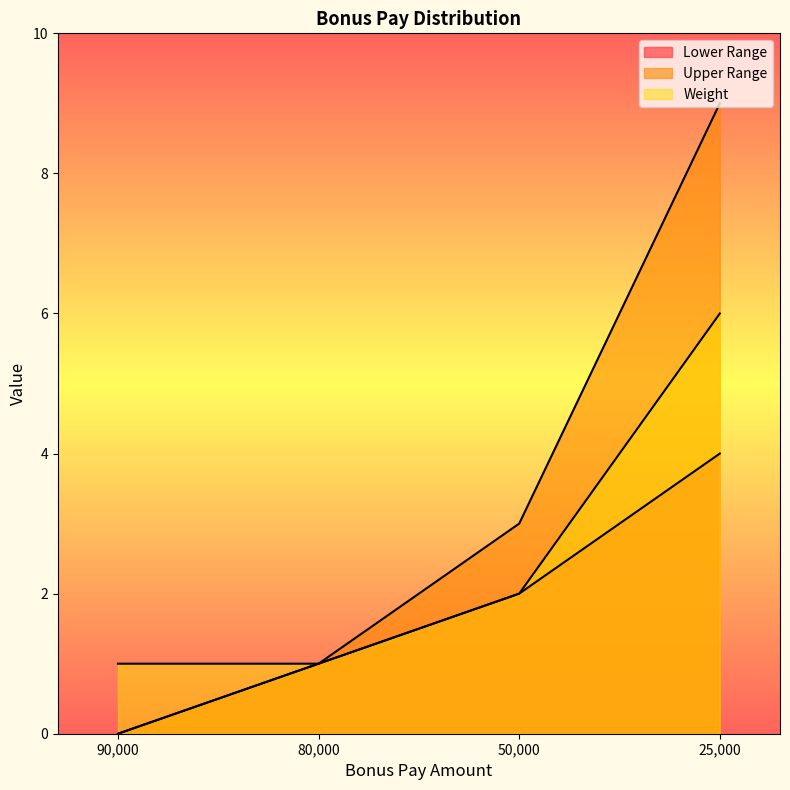

How many Lower Range values are between 1 and 4?

3